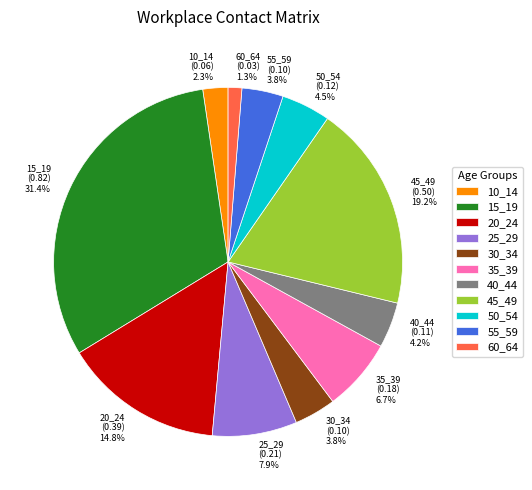

True or false: 45_49 accounts for 32% of the total.

False